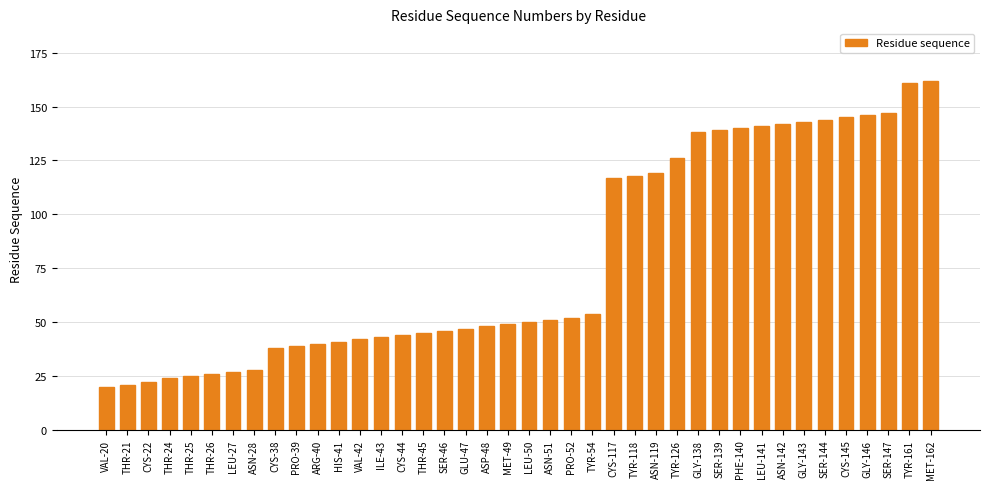

What is the label of the 27th bar from the left?

ASN-119